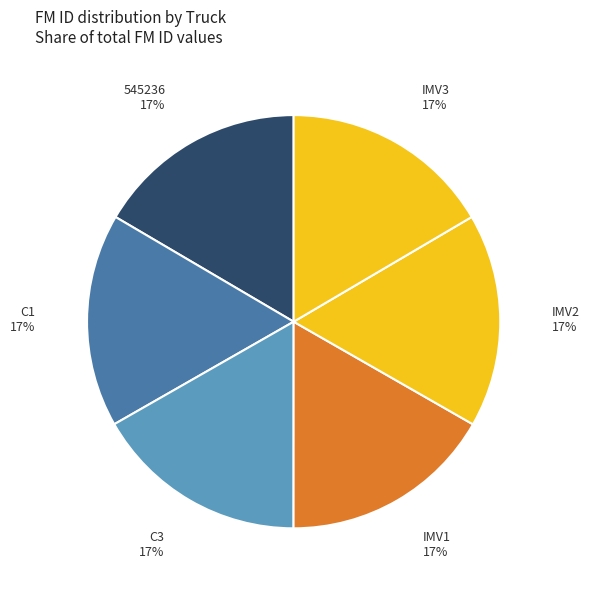

To the nearest percent, what portion does C3 represent?

17%